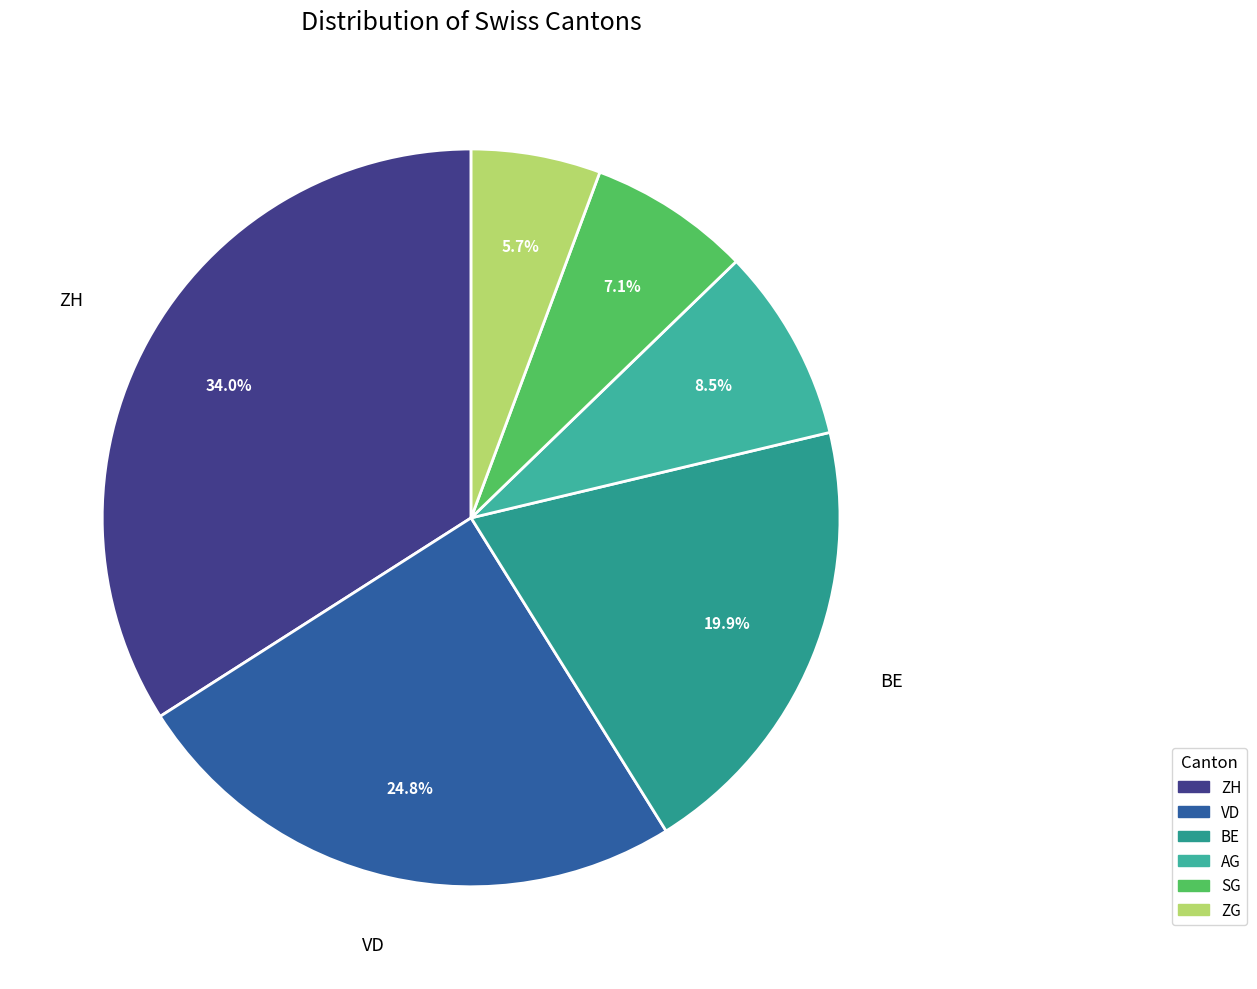

What is the largest slice in the pie chart?

ZH